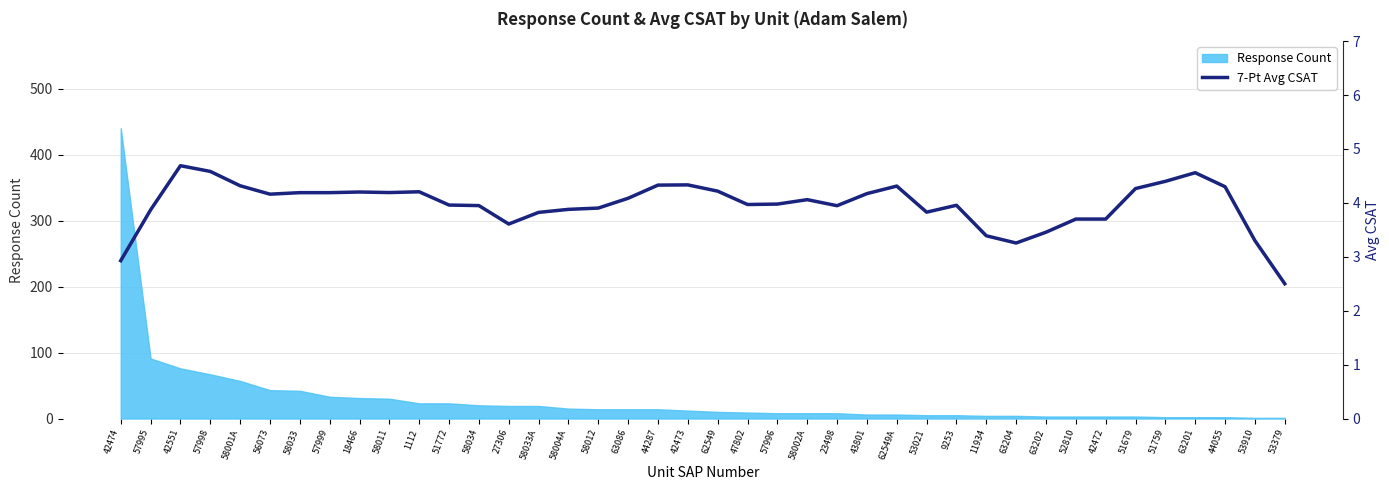

What is the label of the 38th point from the left?

44055